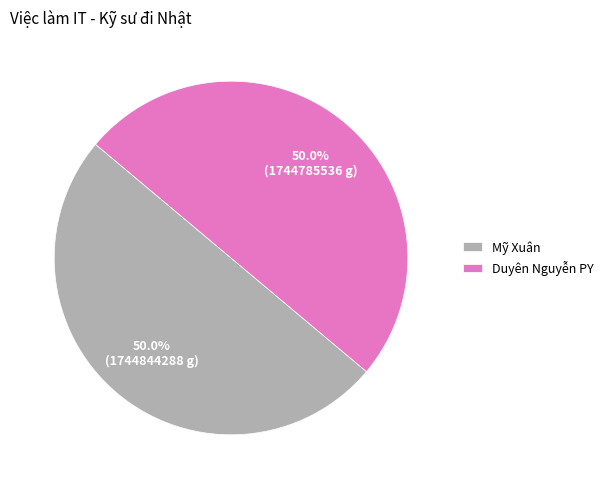

What is the ratio of the value at Duyên Nguyễn PY to the value at Mỹ Xuân?

1.0